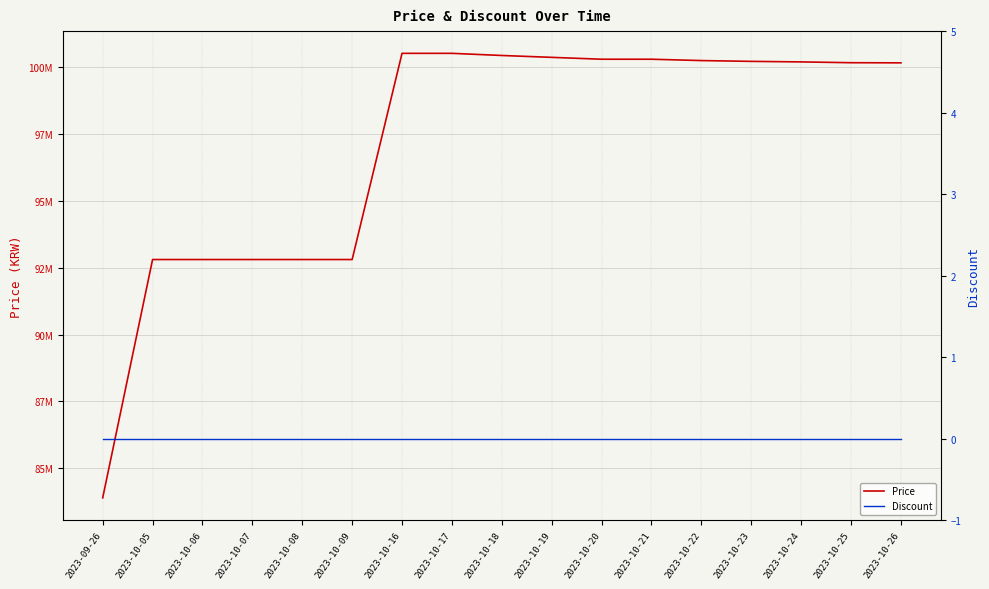

What value does the Price series have at 2023-10-05?

92800000